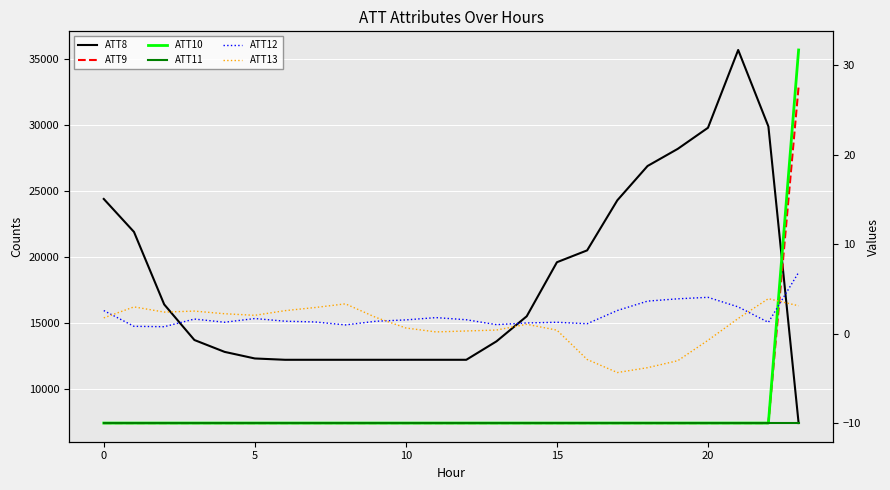

Read the ATT9 value at 8.

-10.0